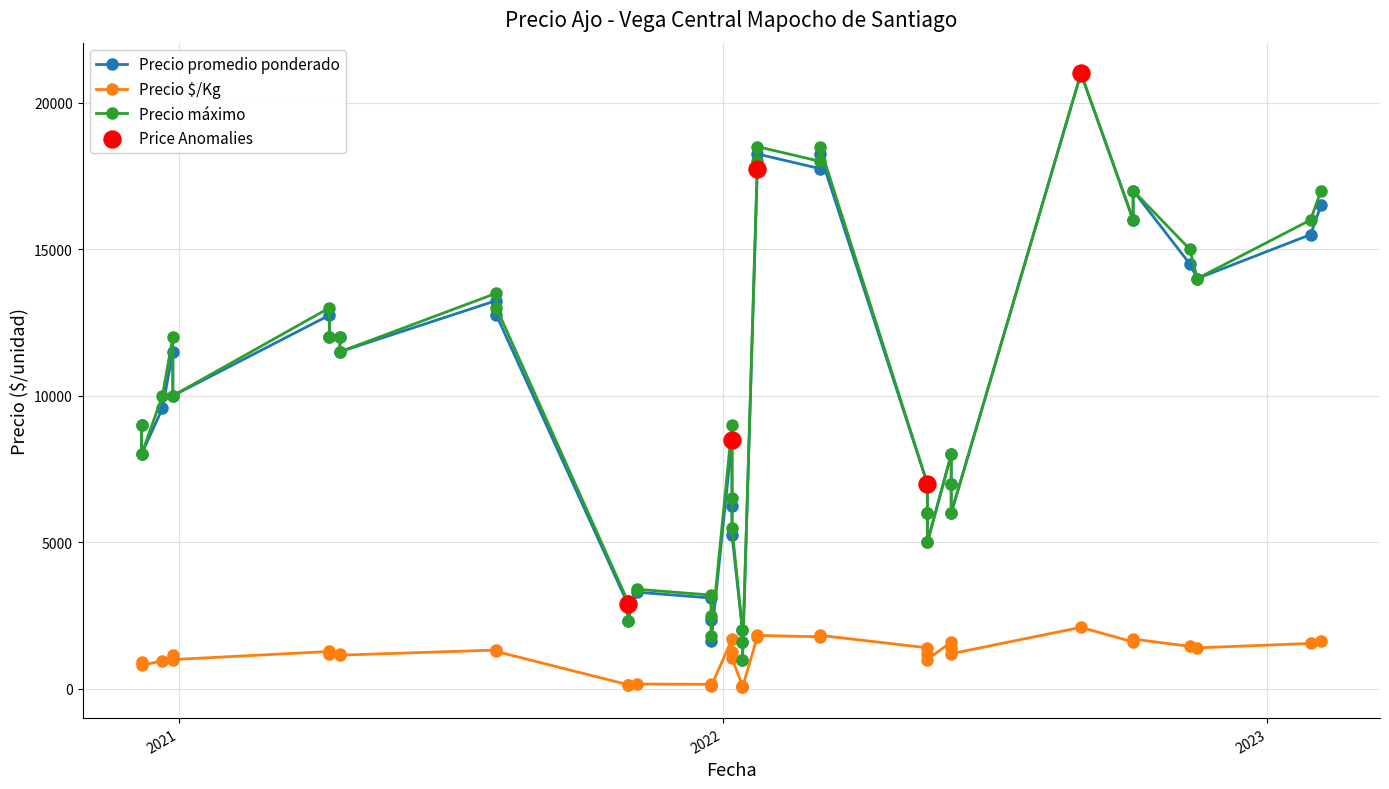

Which series reaches the maximum Y coordinate?

Precio promedio ponderado